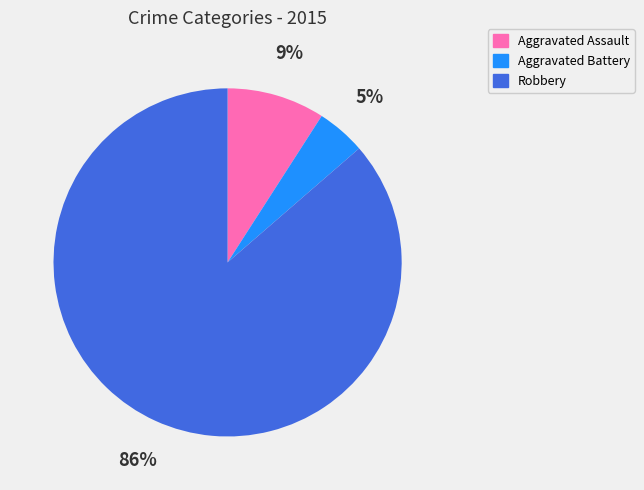

Is there any slice that represents more than half of the pie?

Yes